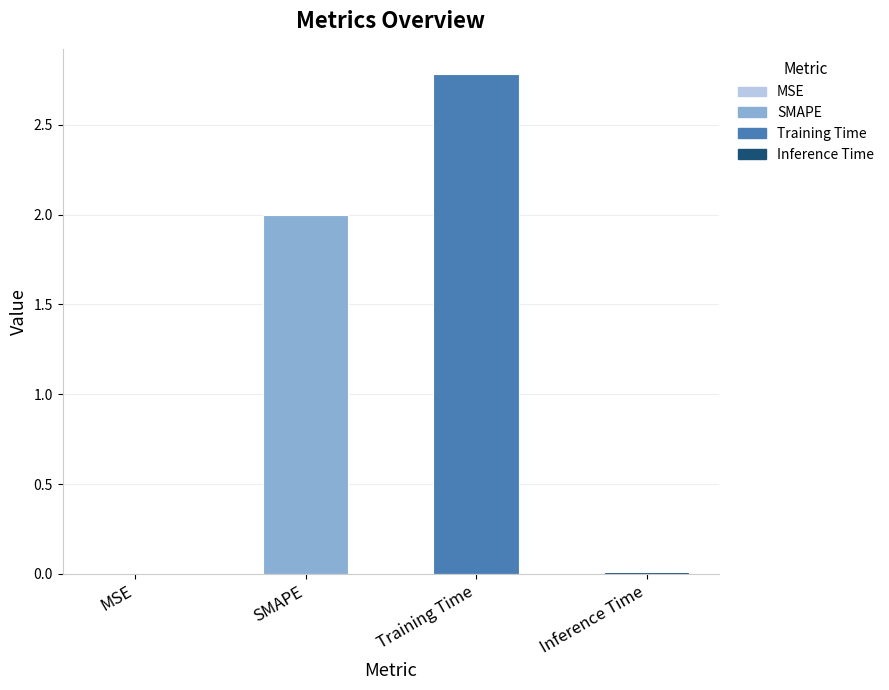

At which category does the chart reach its peak across all series?

Training Time